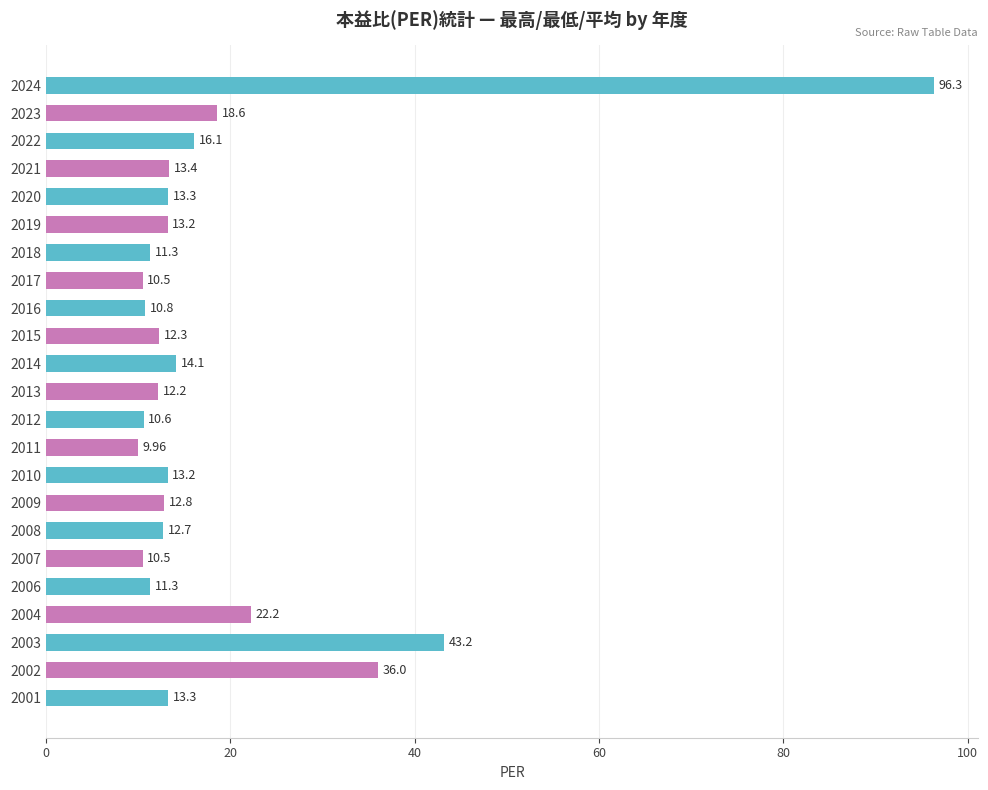

Between 2001 and 2019, which is larger?

2001